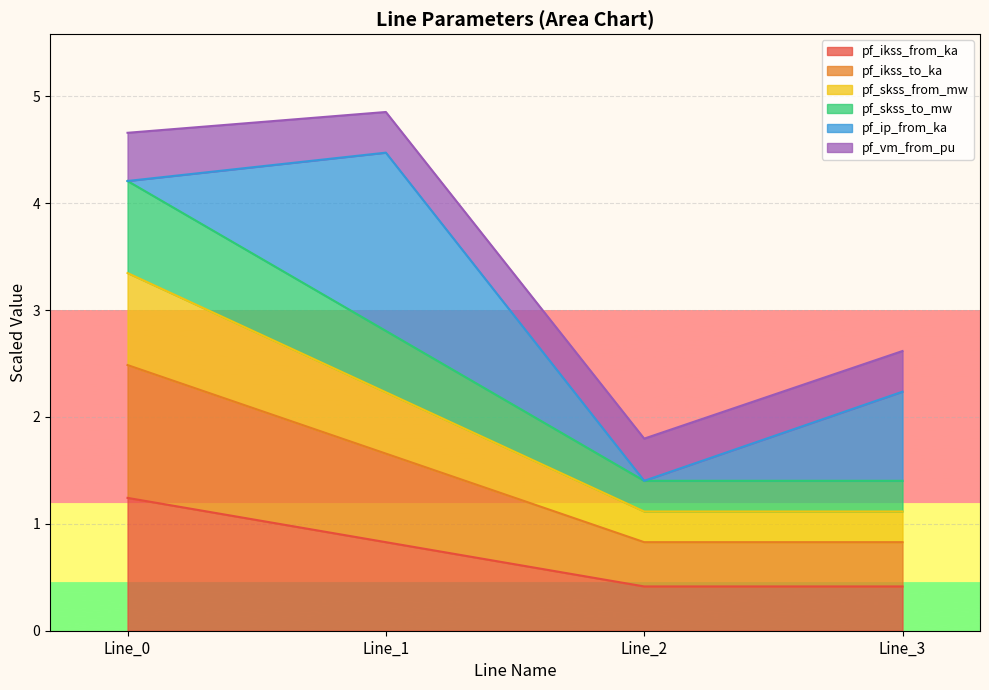

Where is the first local minimum for pf_ikss_from_ka?

Line_2